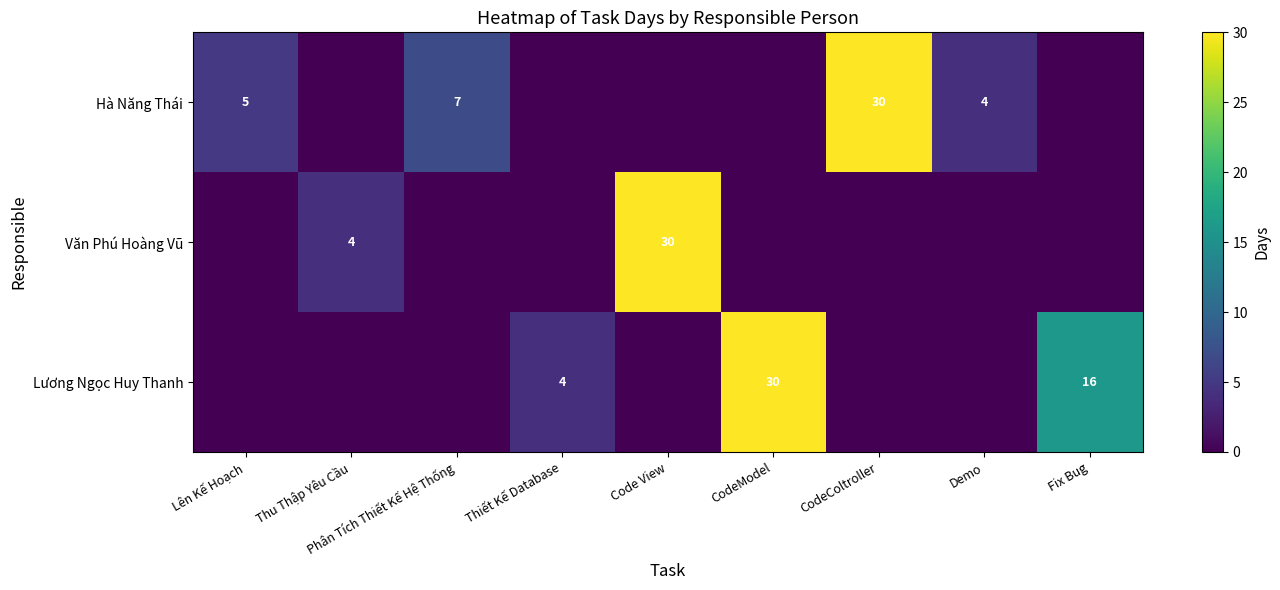

True or false: Hà Năng Thái has a value of 6 at Demo.

False